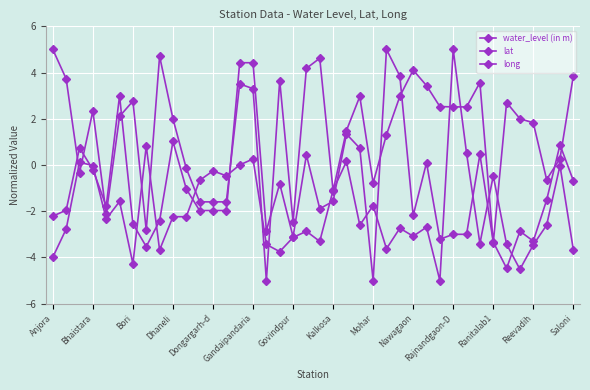

How many values in the water_level (in m) series exceed -2?

16